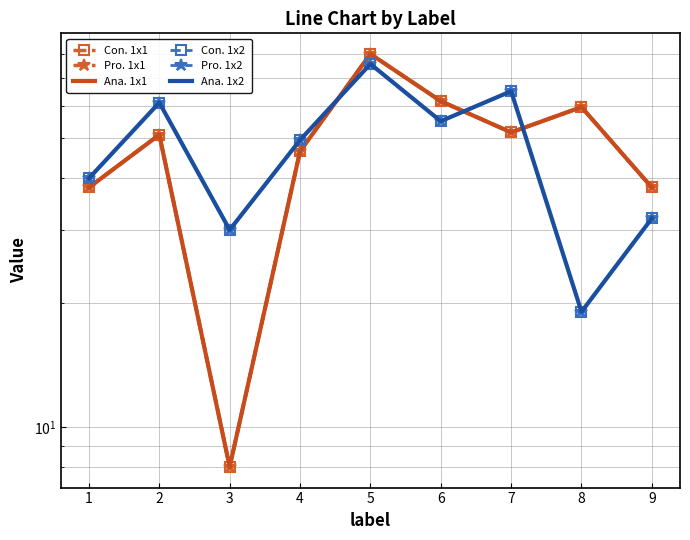

What is the value of the Ana. 1x2 point at the 7th from the left?

65.0